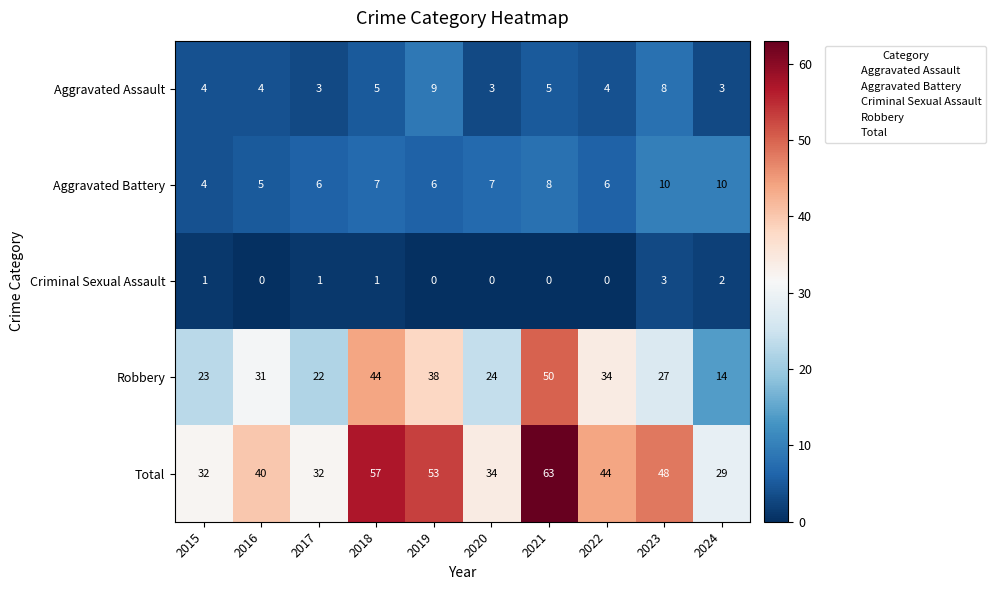

Which series has the largest range (max minus min)?

Robbery